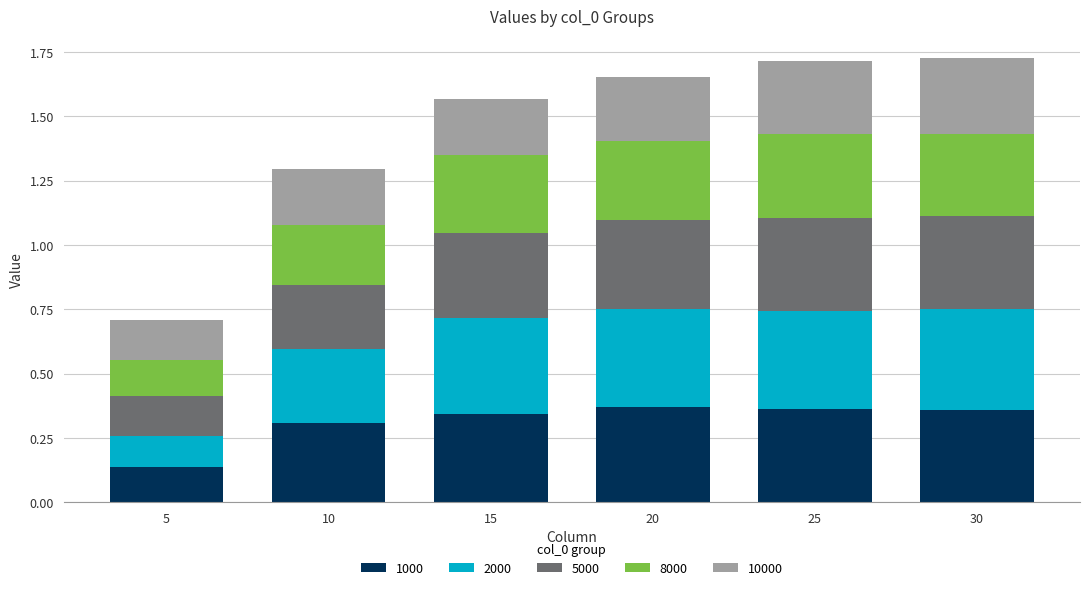

The value of 1000 at 20 is 0.2. True or false?

False